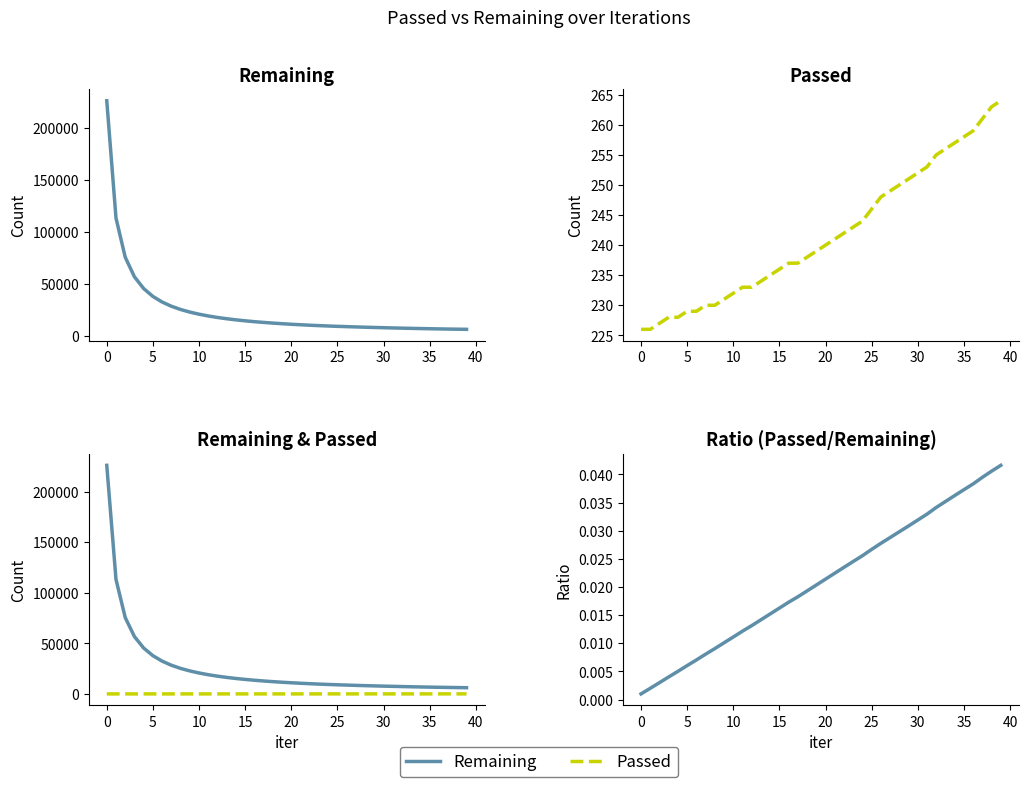

Between 29 and 32, which is larger?

29